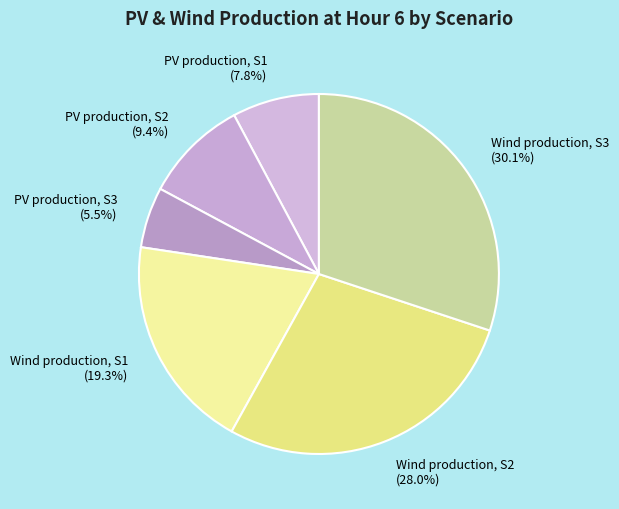

Count the number of slices in the pie.

6